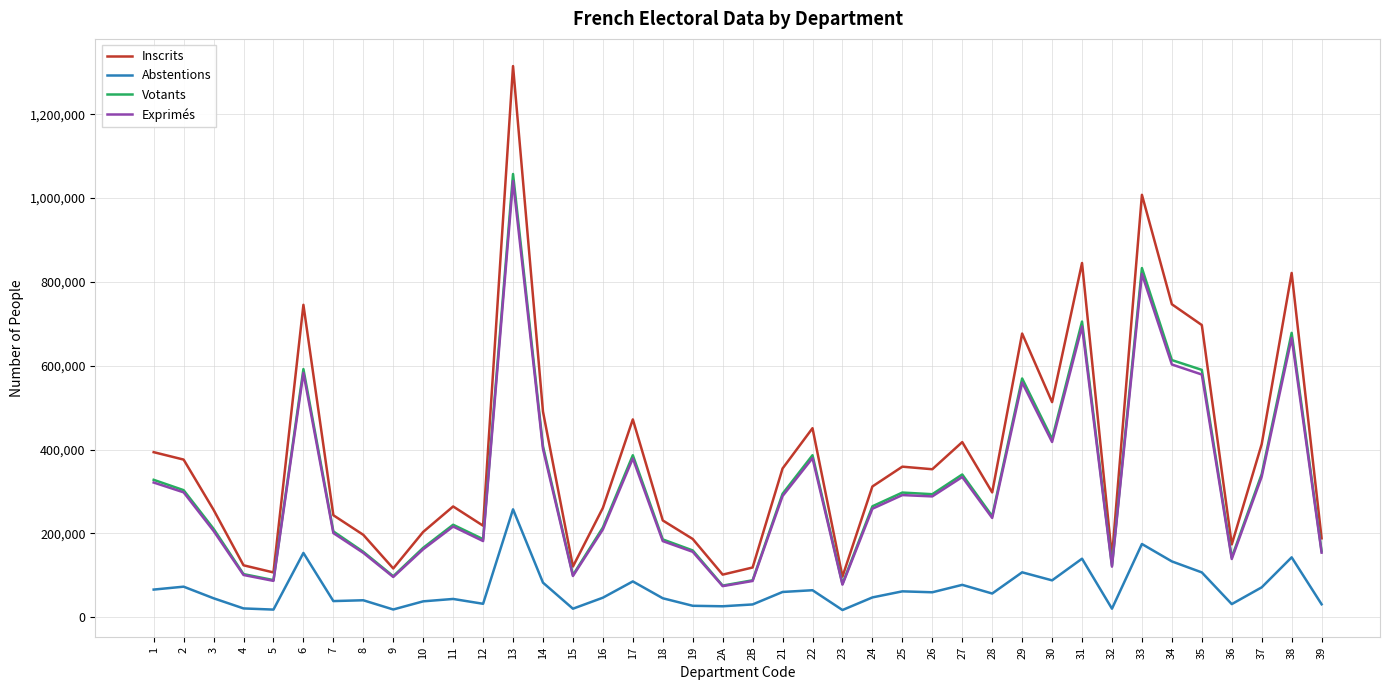

True or false: Votants and Abstentions cross at least once.

False